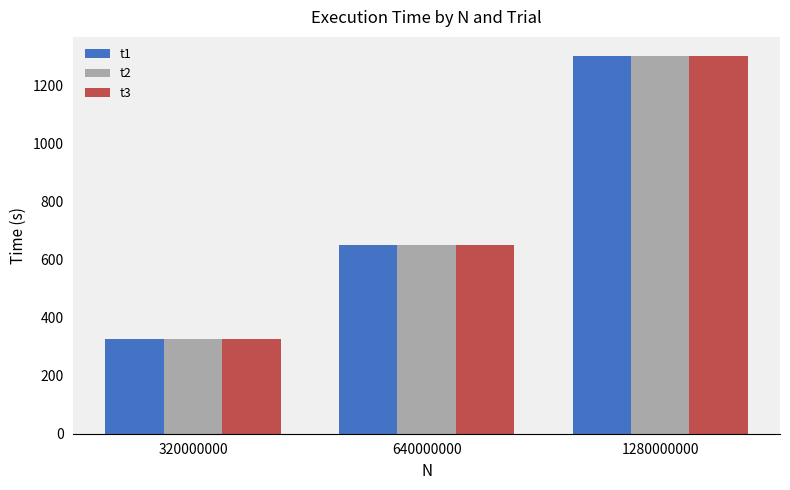

At how many categories does at least one series exceed 1100?

1